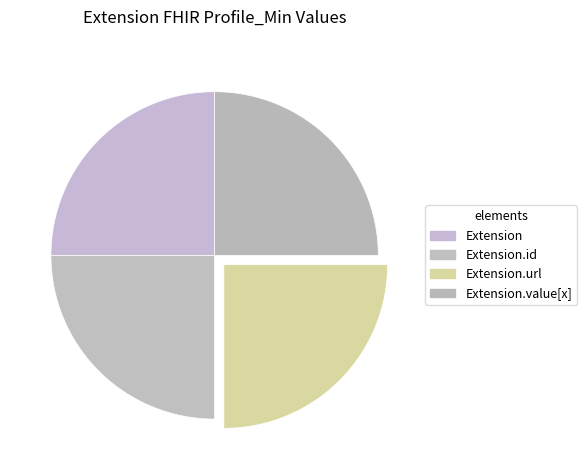

Count the number of slices in the pie.

4